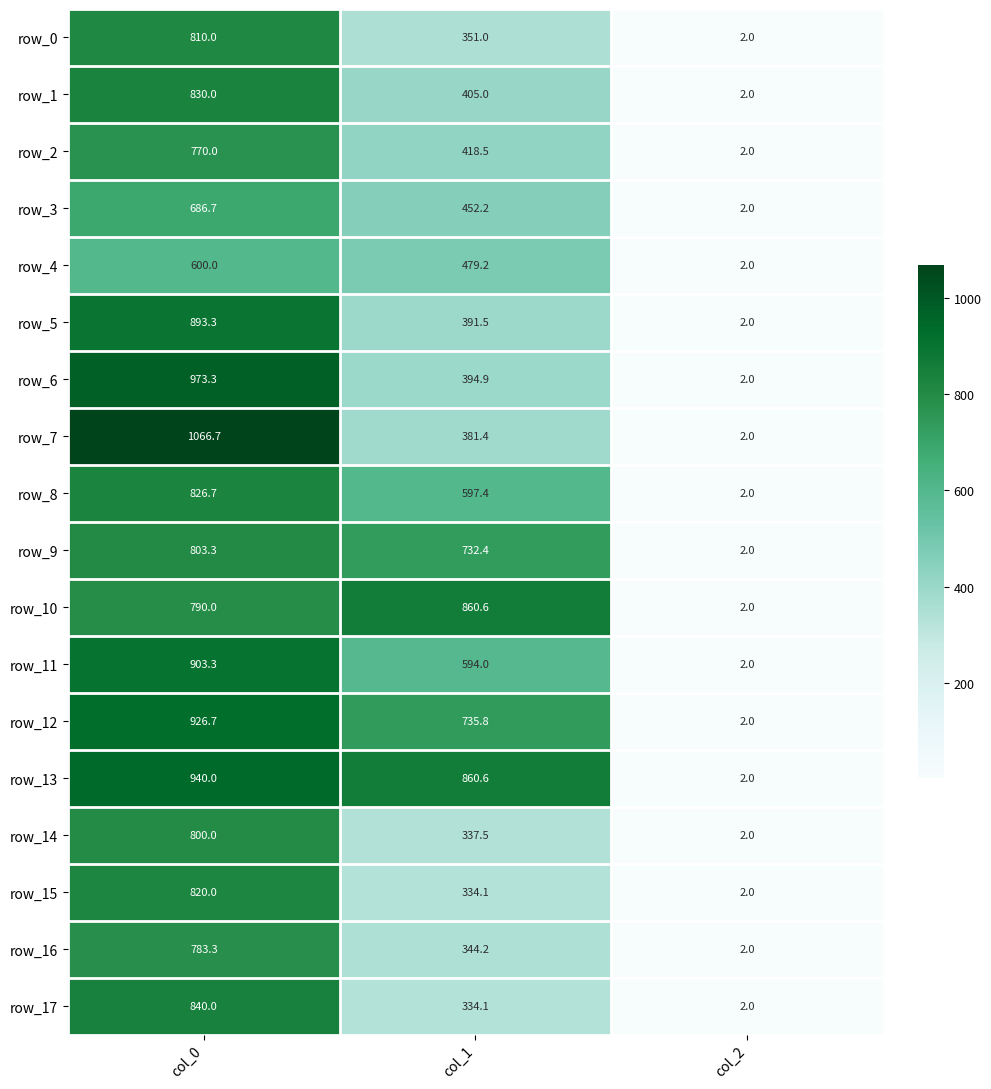

At which label does row_14 reach its peak?

col_0